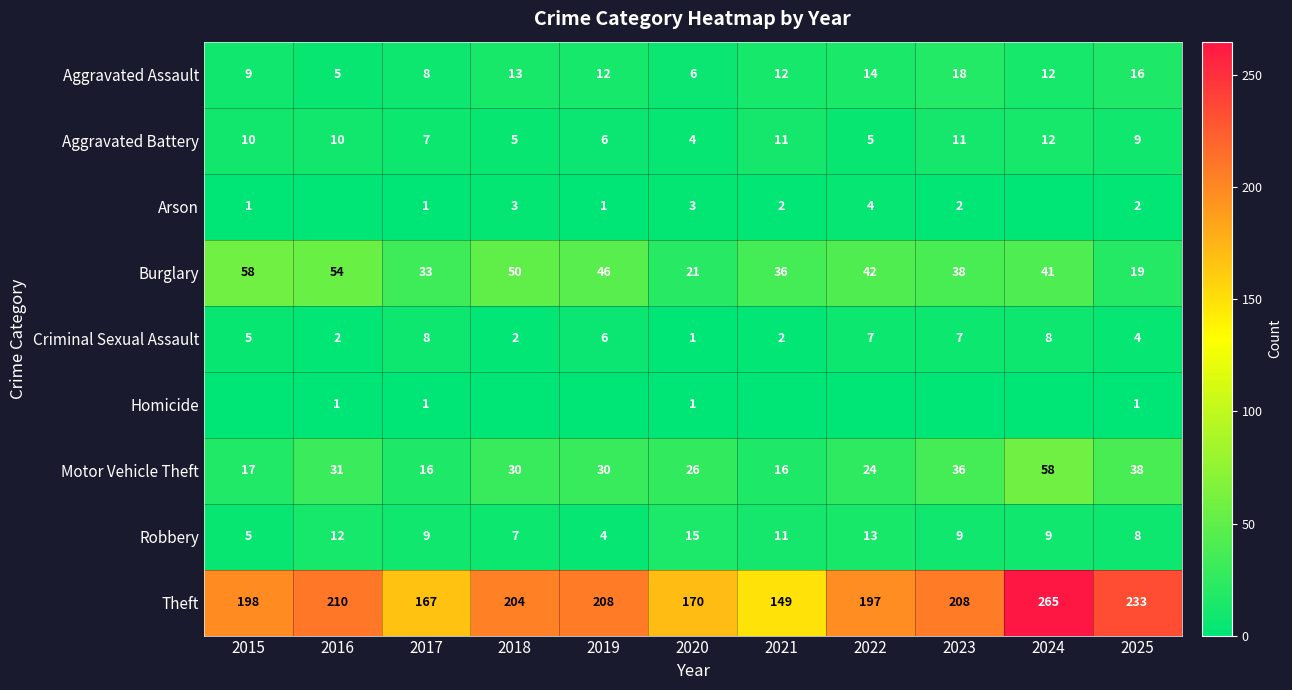

What is the approximate value of Aggravated Battery at 2022?

5